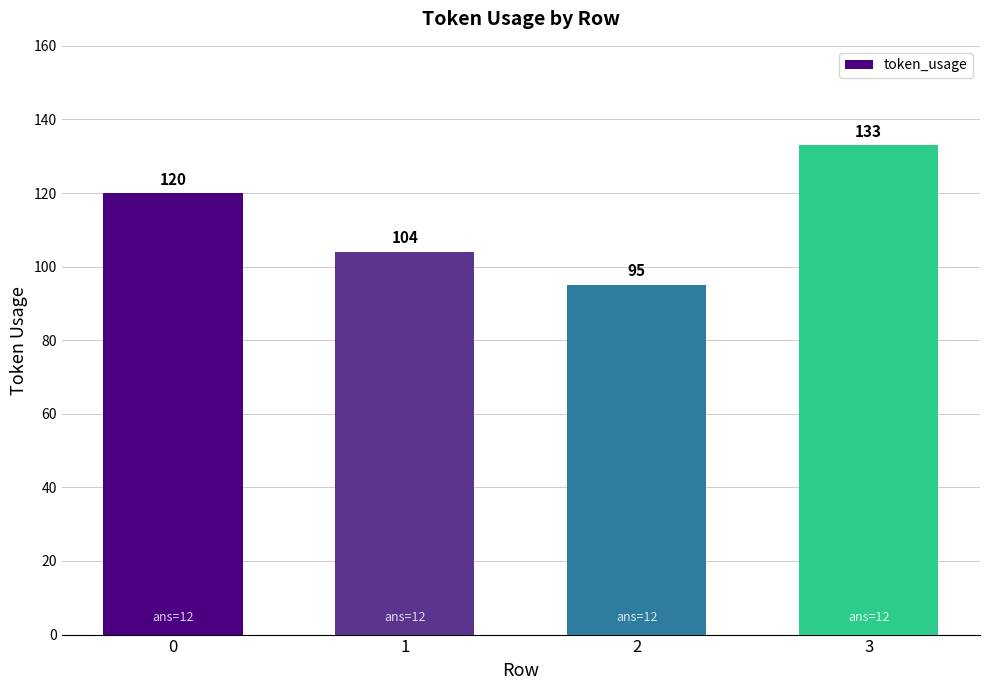

Rank the categories by value from lowest to highest.

2, 1, 0, 3